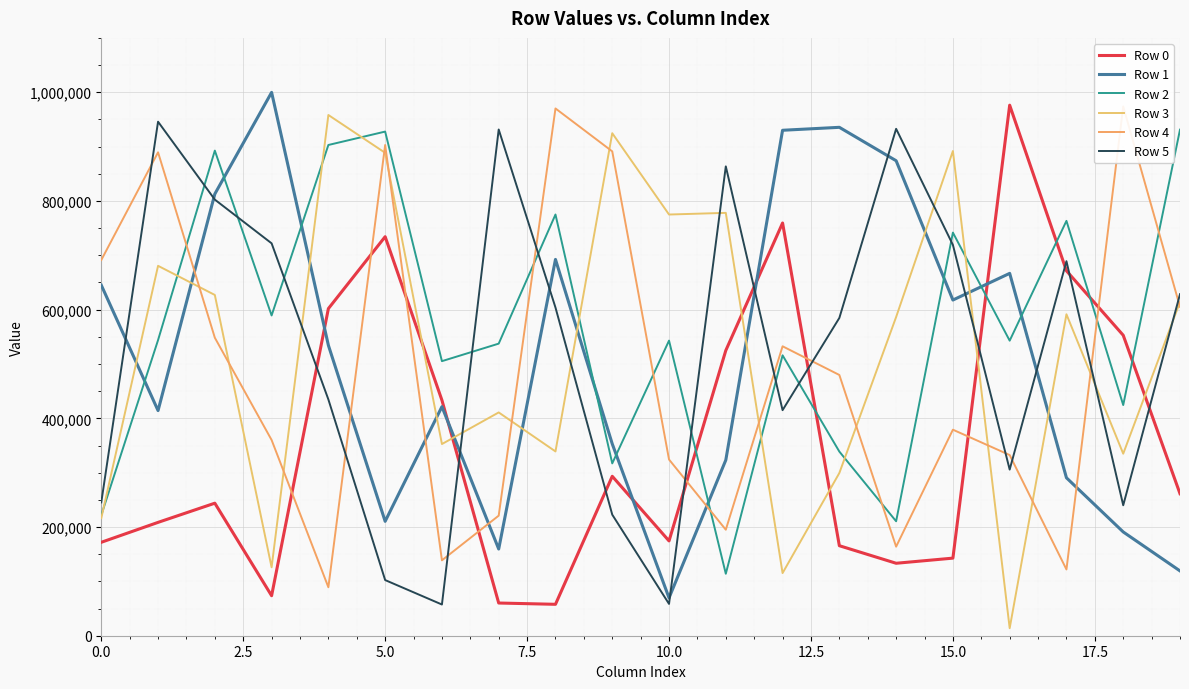

What is the minimum value shown in the chart?

13826